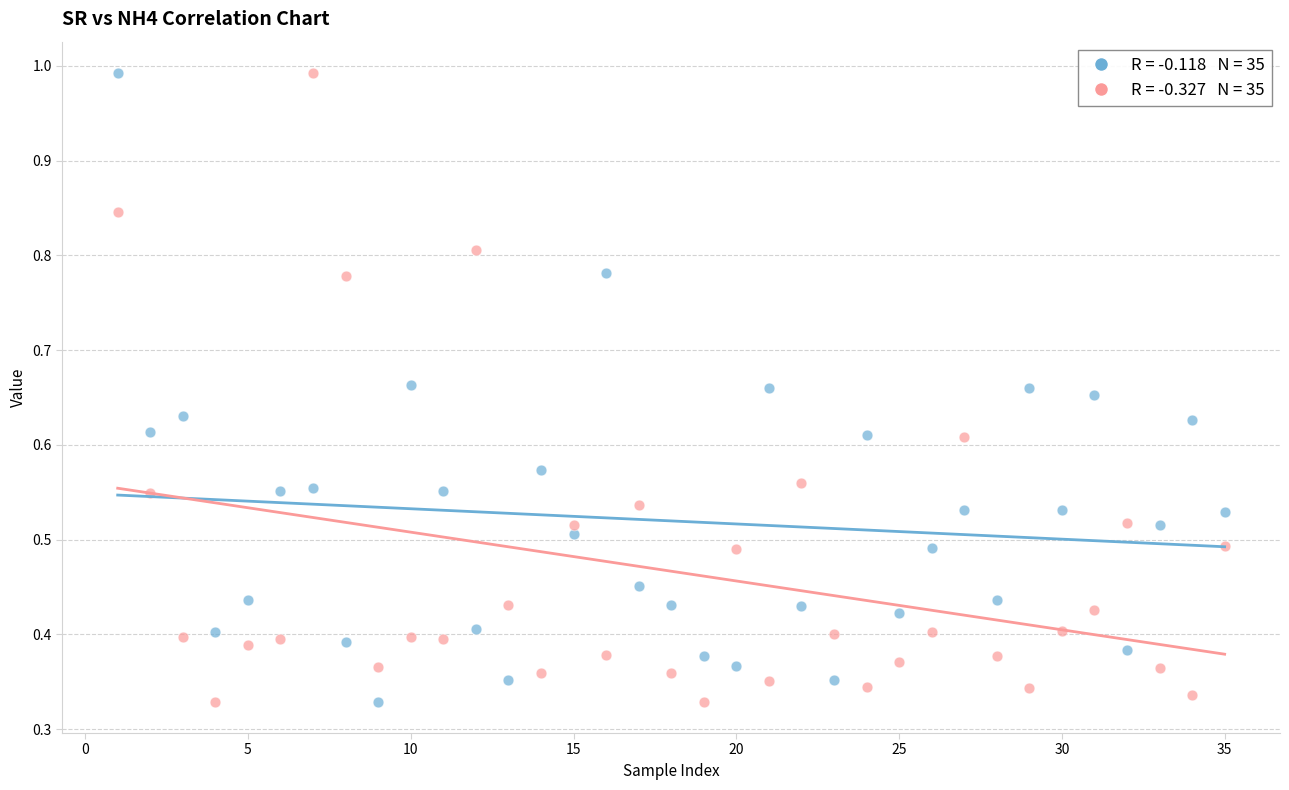

Across all data points, what is the range of X values (max minus min)?

34.0